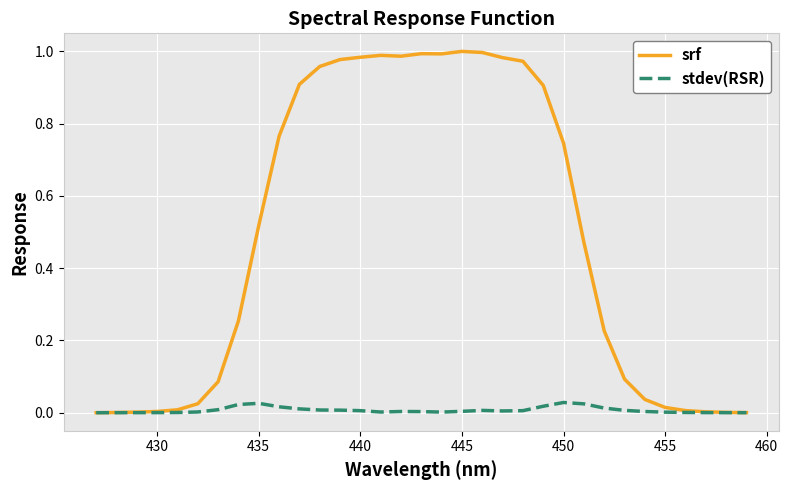

List the series in order of their overall mean, lowest first.

stdev(RSR), srf